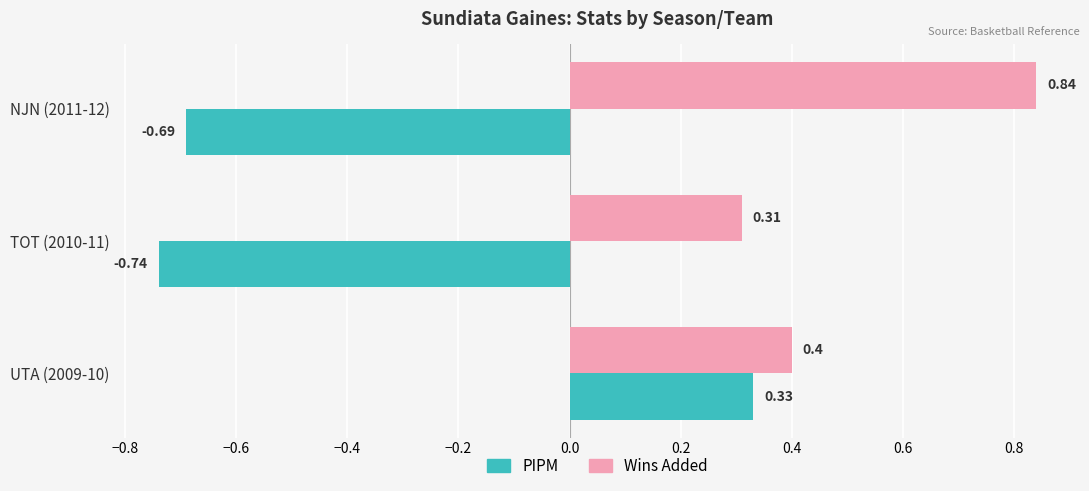

Which series has the widest spread of values?

PIPM